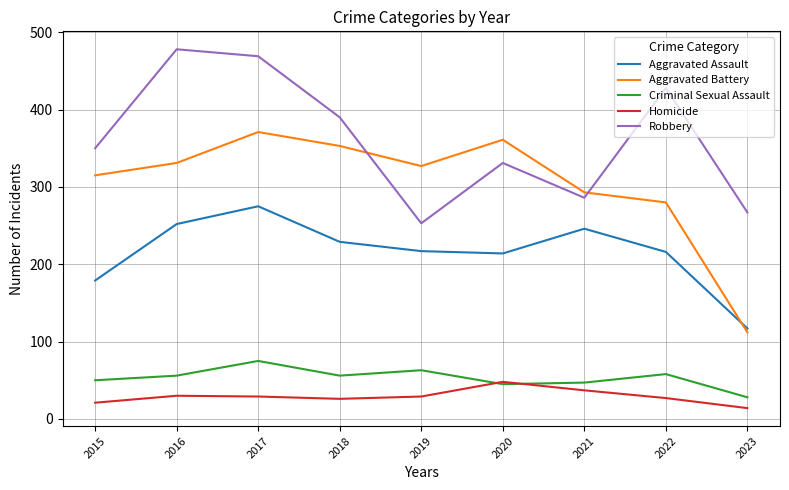

Is this an area chart (filled region under the line)?

No